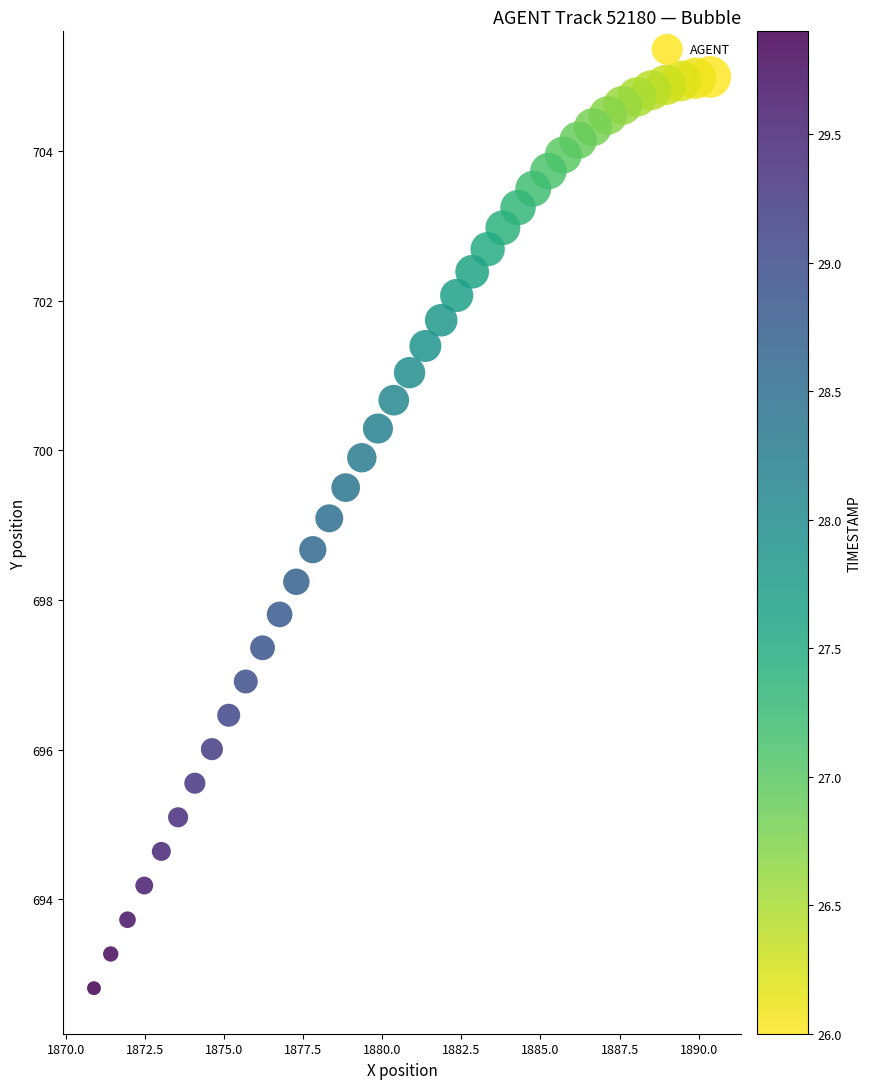

What is the range of X values (max minus min)?

19.5